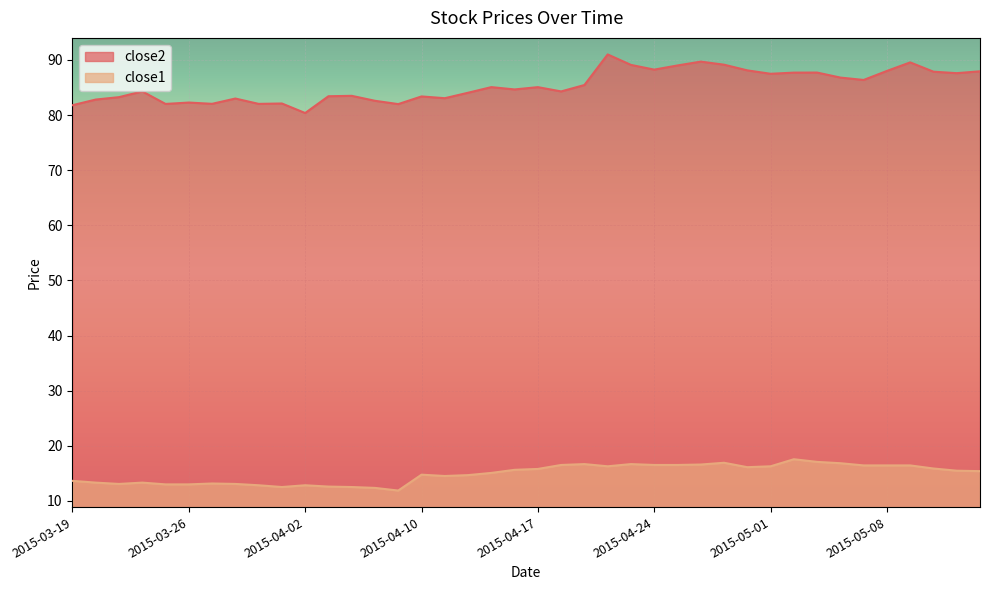

Which category has the highest value in the close2 series?

2015-04-22